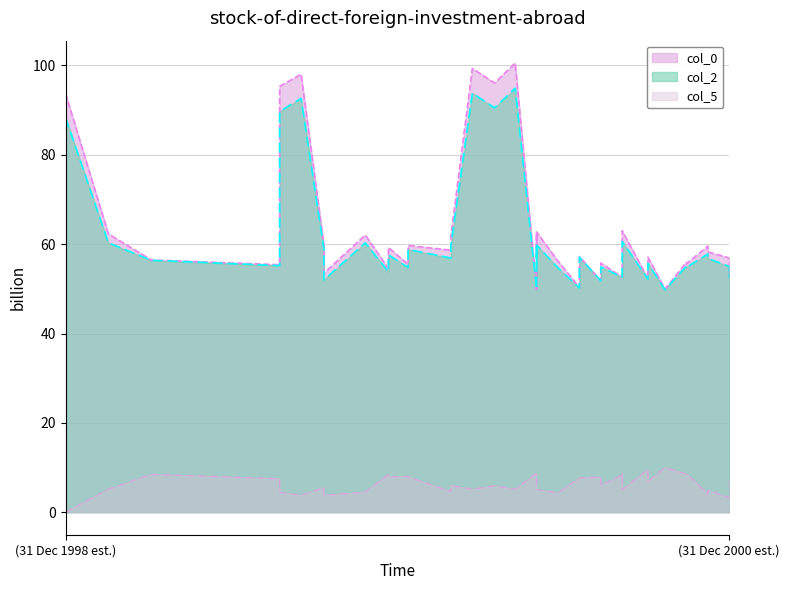

How many data points in col_5 are less than 6?

20